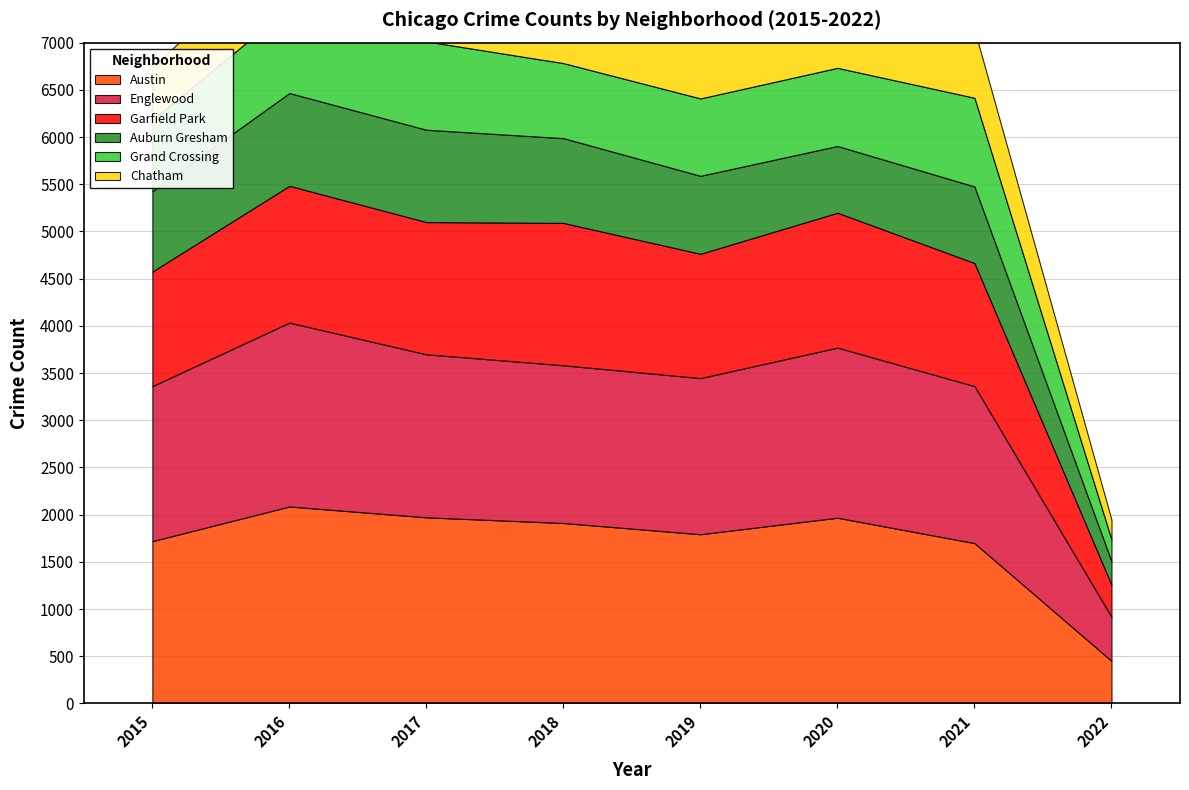

What is the highest value of the Chatham series?

721